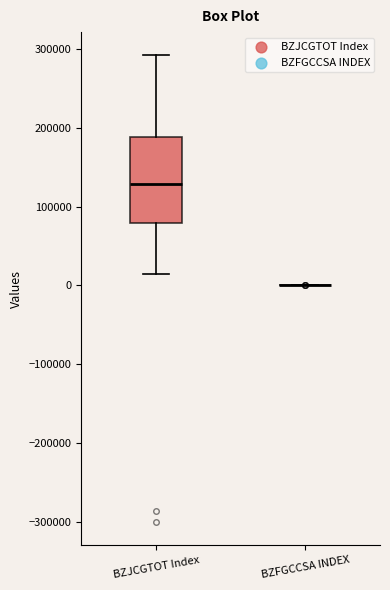

Where does the lower whisker of the box for BZJCGTOT Index end on the y-axis? The values are not printed on the chart, so give them approximately, as read against the axis.

10000